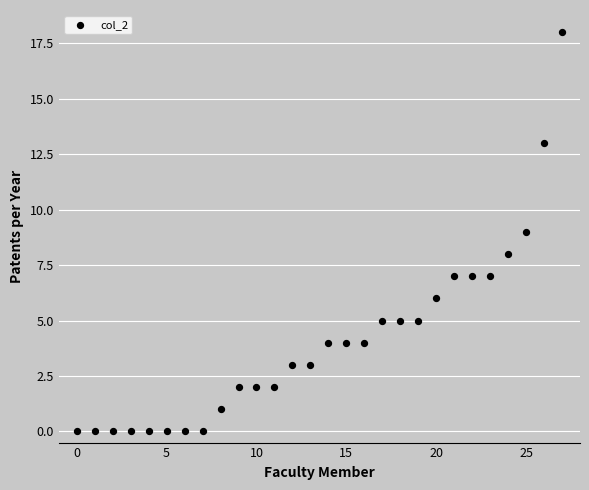

What is the range of Y values (max minus min)?

18